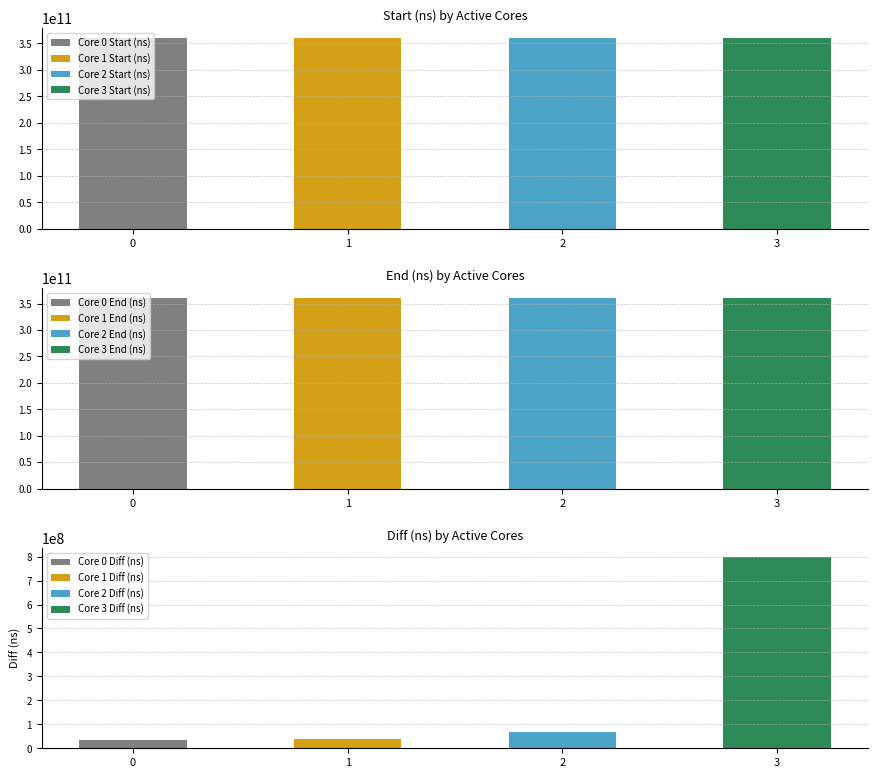

What is the total value across all series at 2?

720657068198